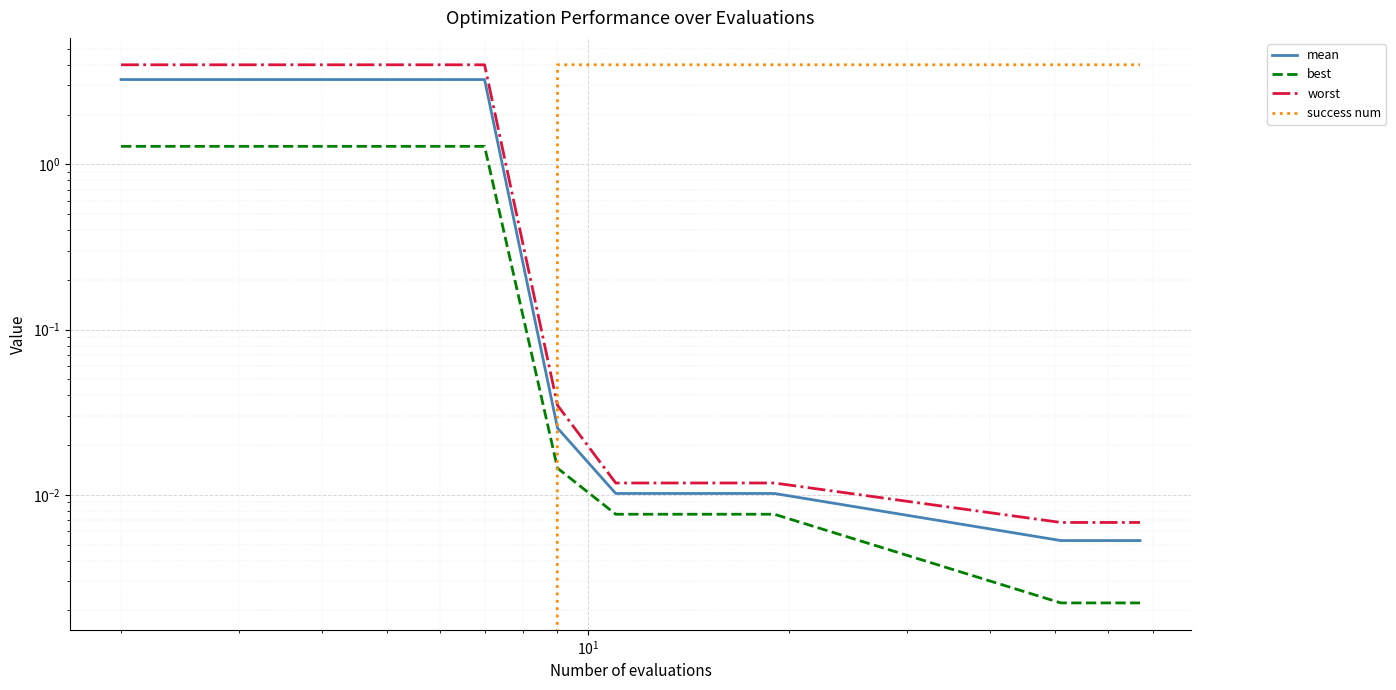

How many lines are shown in the chart?

4